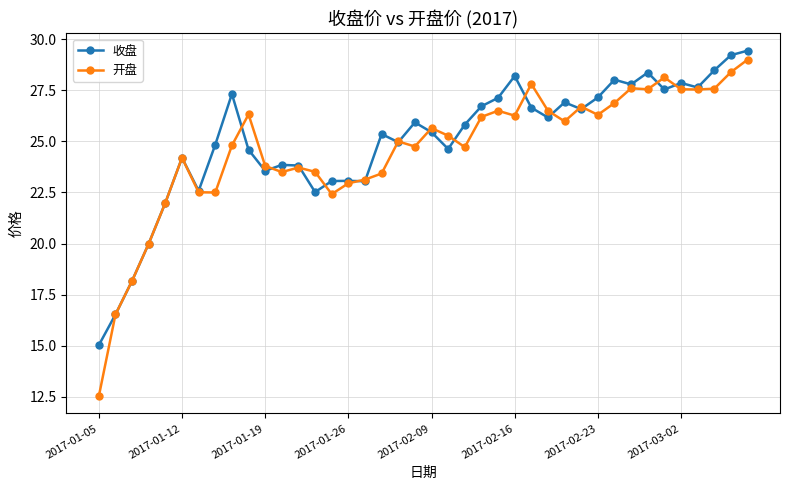

At how many categories does at least one series exceed 13?

40